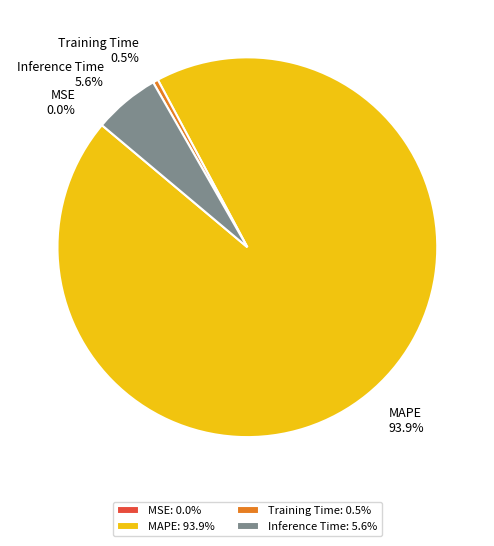

What percentage do Training Time and MAPE together represent?

94.4%